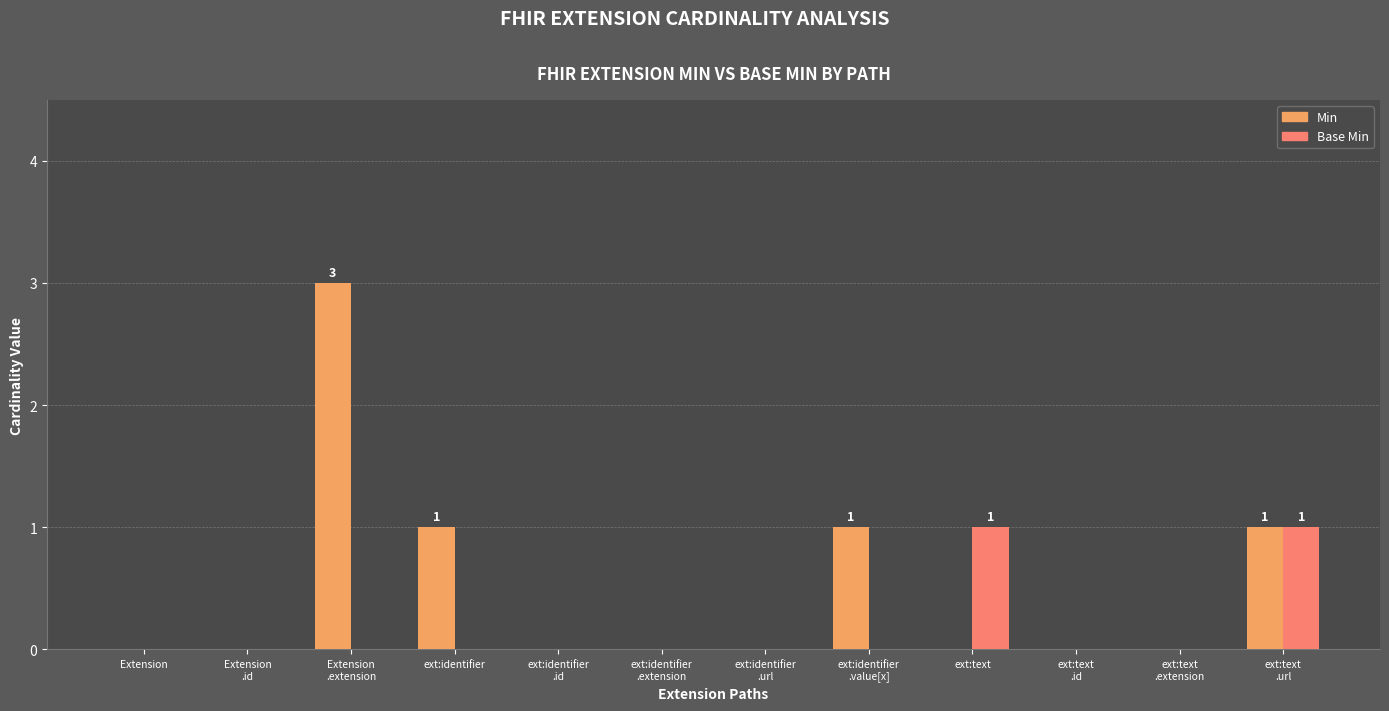

Reading right to left, transcribe all the data shown in this chart.

Min: 1	0	0	0	1	0	0	0	1	3	0	0
Base Min: 1	0	0	1	0	0	0	0	0	0	0	0